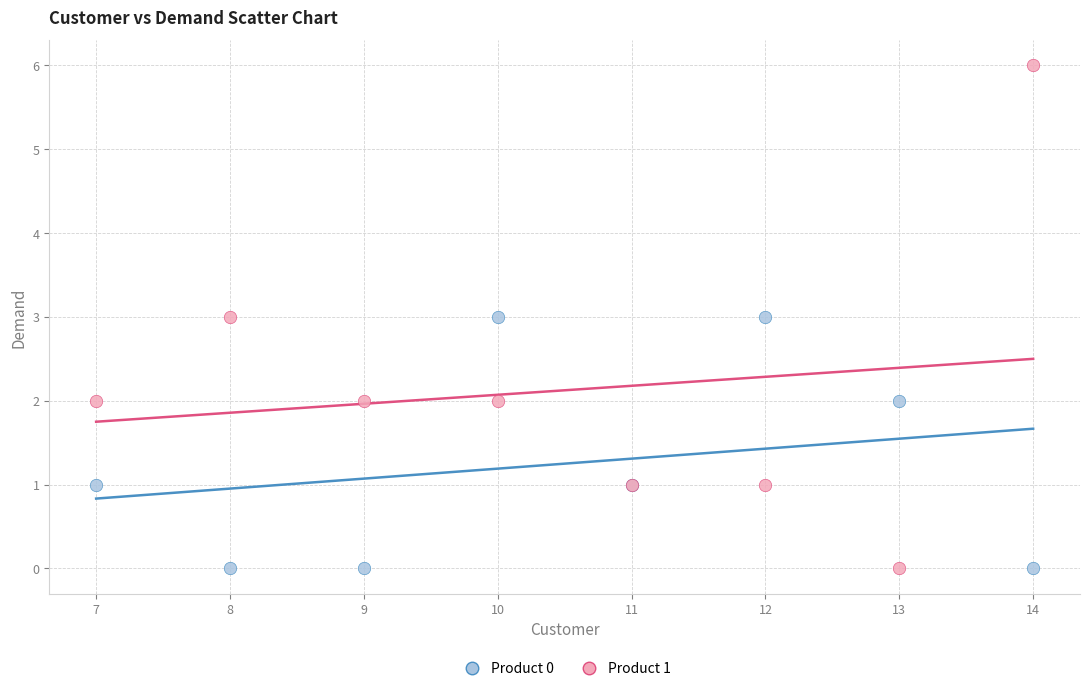

Which series has the widest spread of Y values?

Product 1